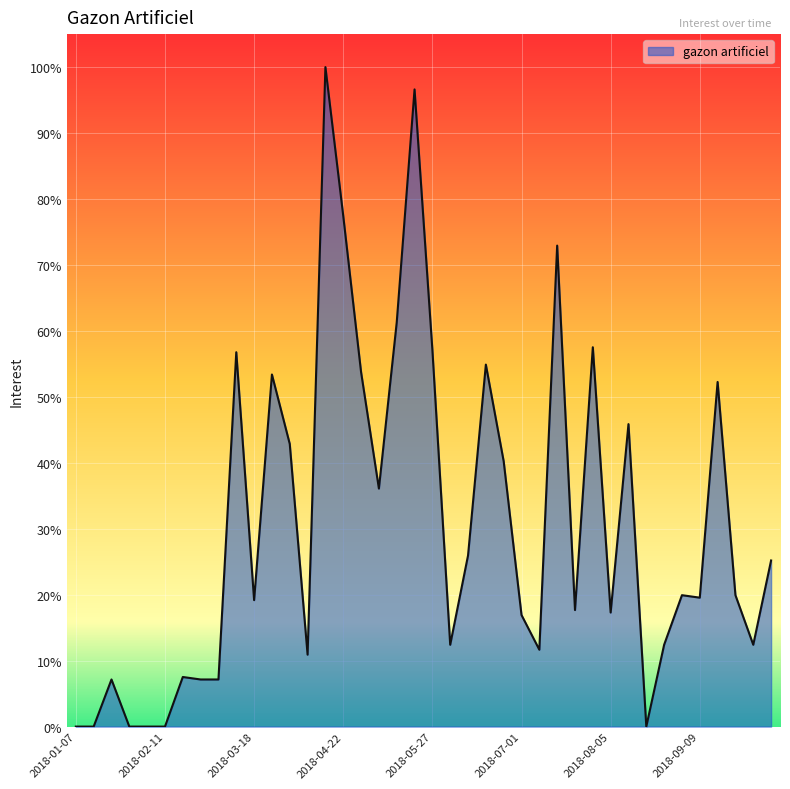

What is the label of the 25th point from the left?

2018-06-24